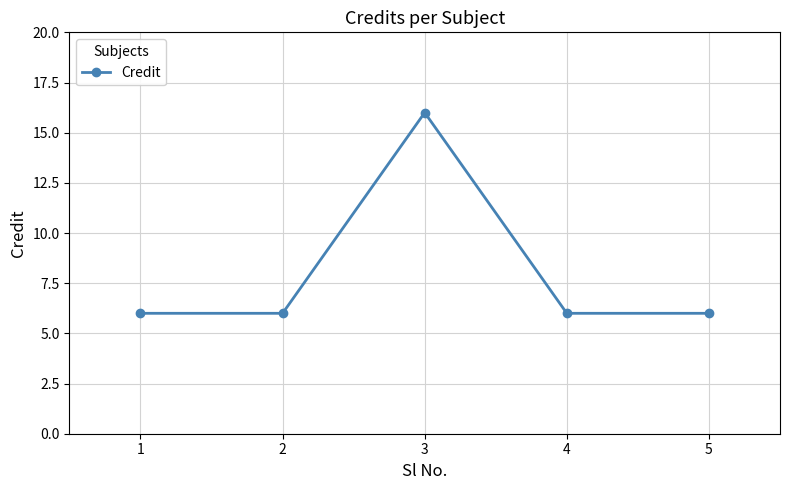

What is the difference between the values at 5 and 3?

10